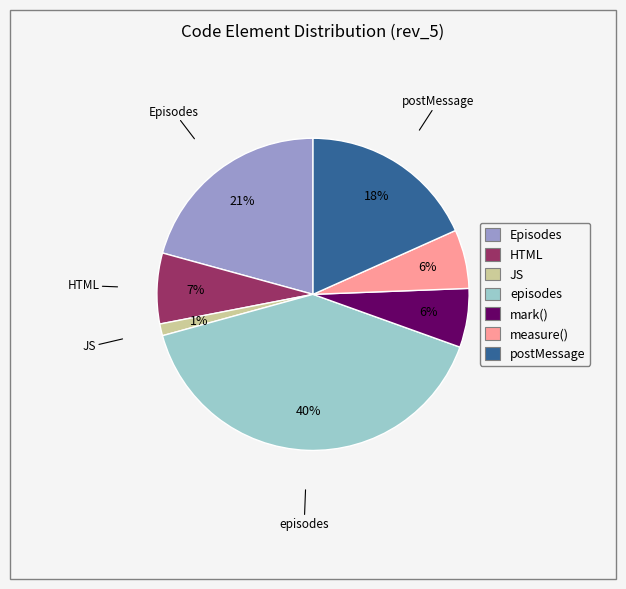

What percentage is the Episodes slice, to the nearest percent?

21%